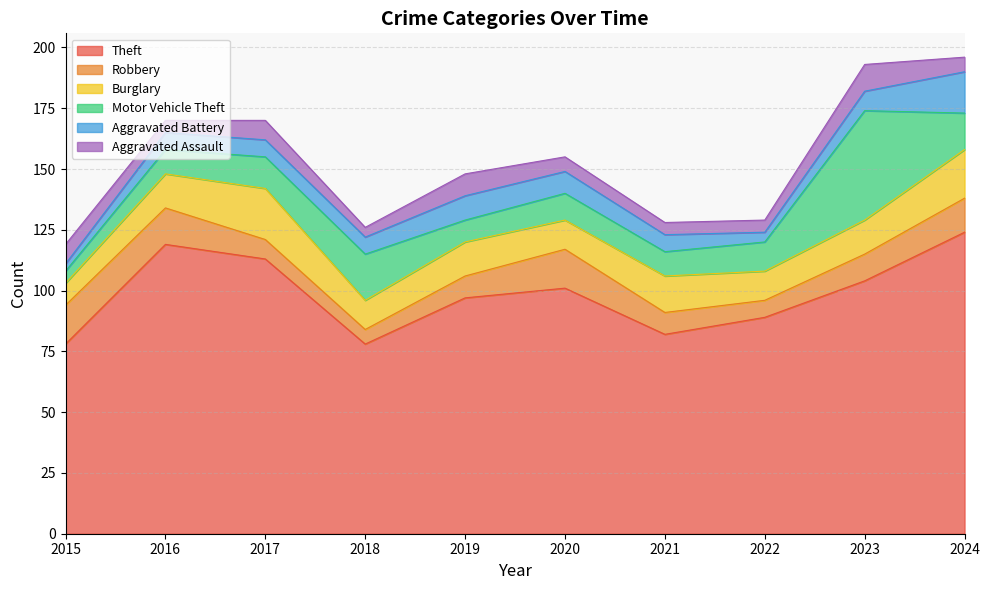

Which category has the lowest value in the Burglary series?

2015